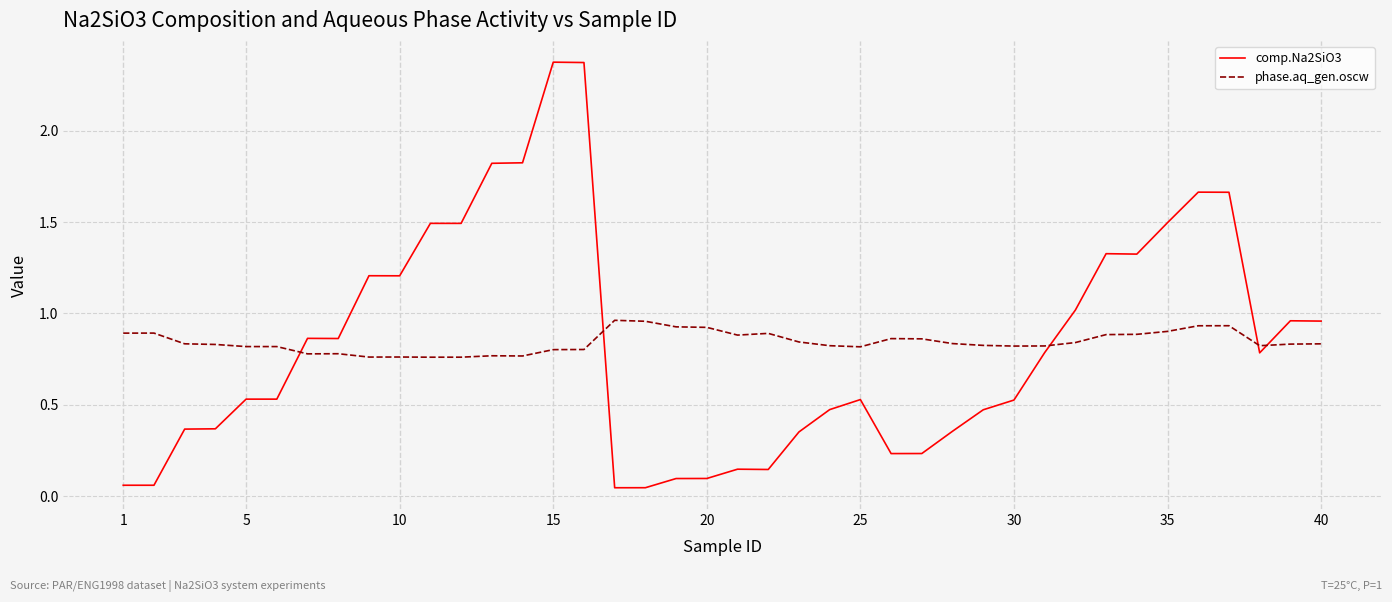

List the series in order of their peak value, lowest first.

phase.aq_gen.oscw, comp.Na2SiO3